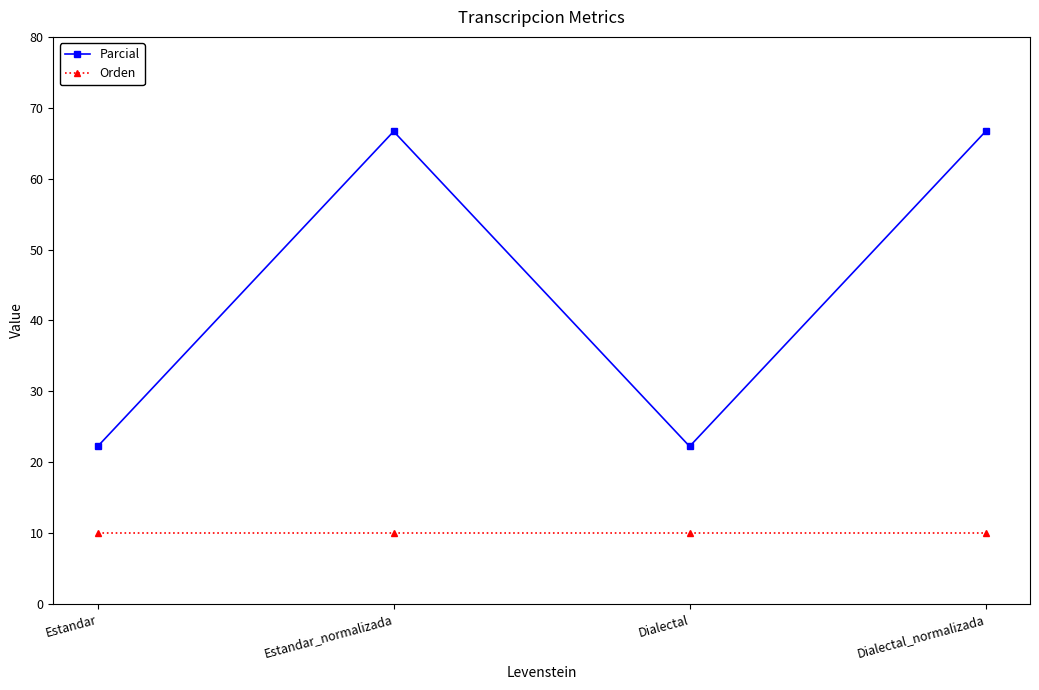

True or false: Orden and Parcial cross at least once.

False